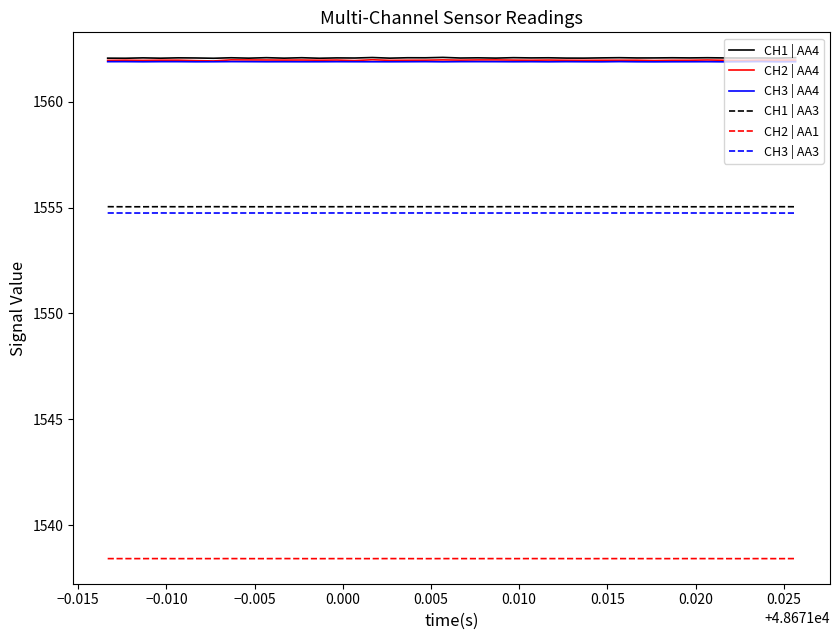

What is the highest value of the CH1 | AA3 series?

1555.0